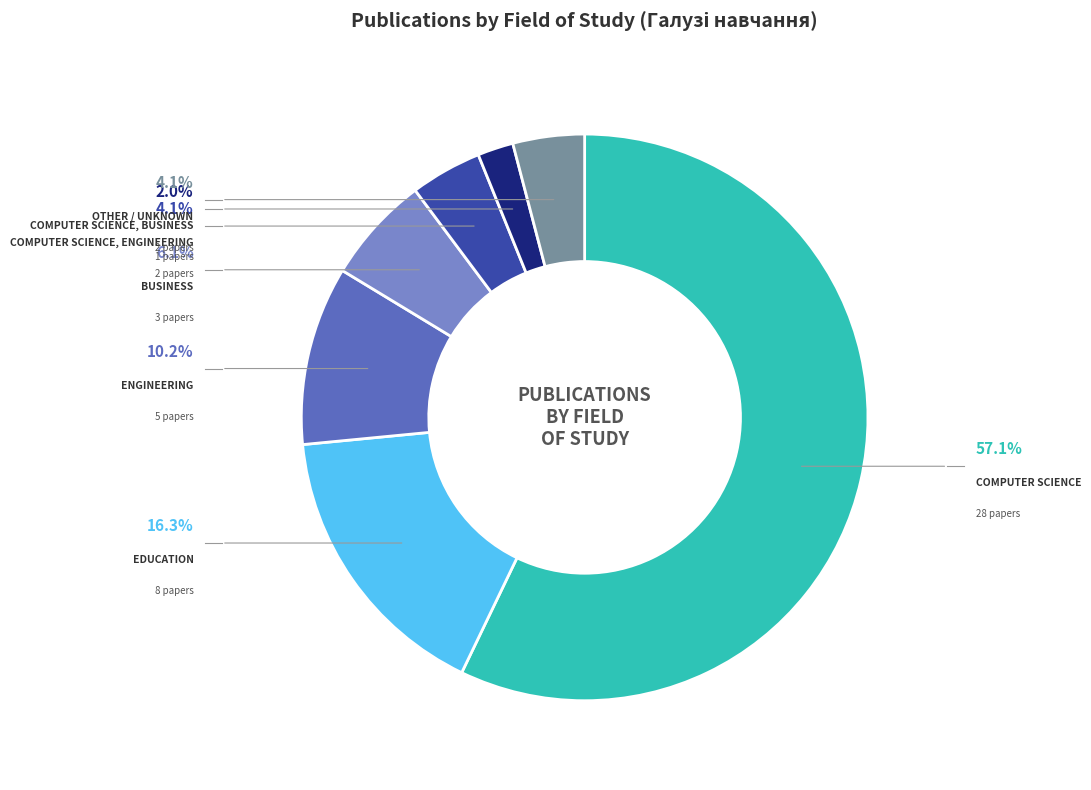

Does any single category account for the majority?

Yes